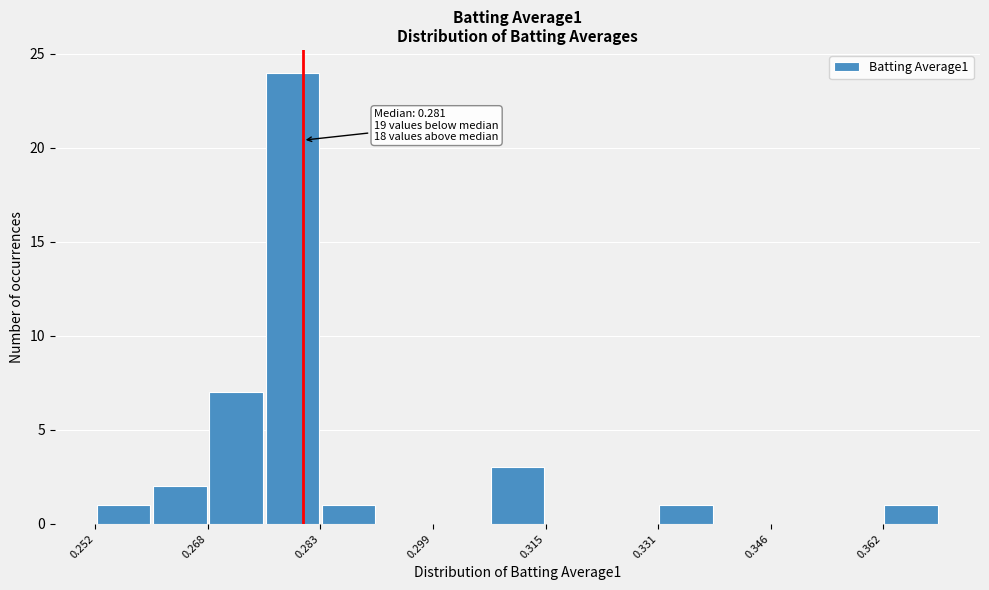

Around what value on the x-axis is the tallest bar? Give the approximate position of its centre, as read against the axis.

0.280